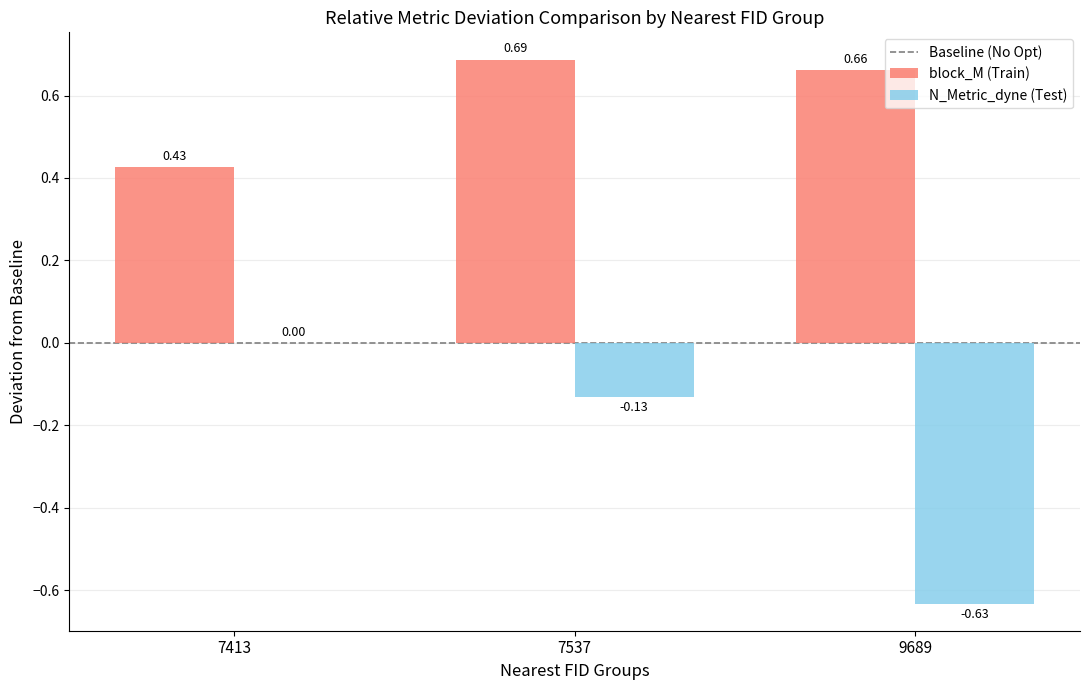

At which category is the sum across all series the highest?

7537